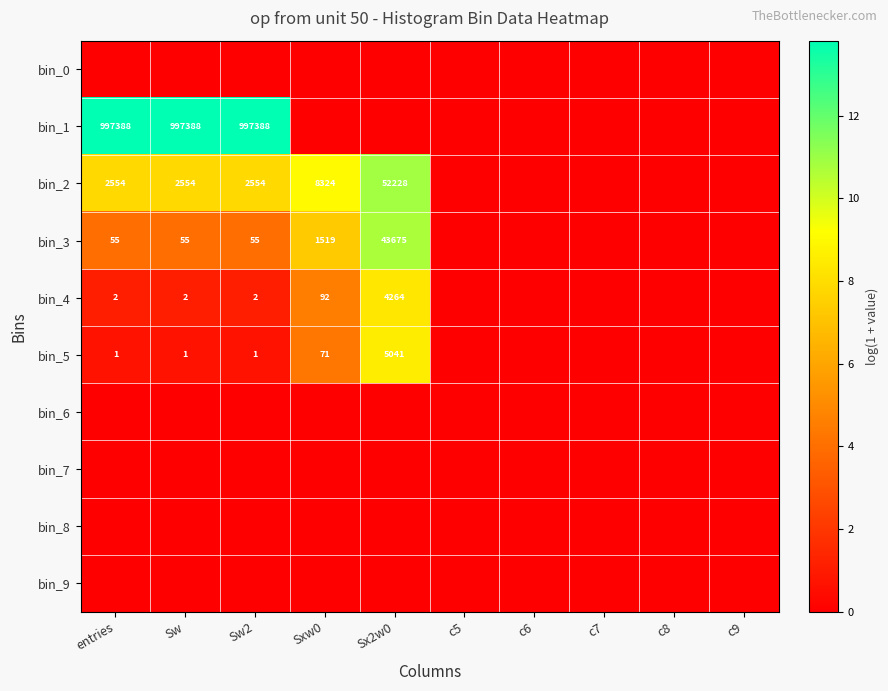

At which category is the sum across all series the highest?

Sx2w0